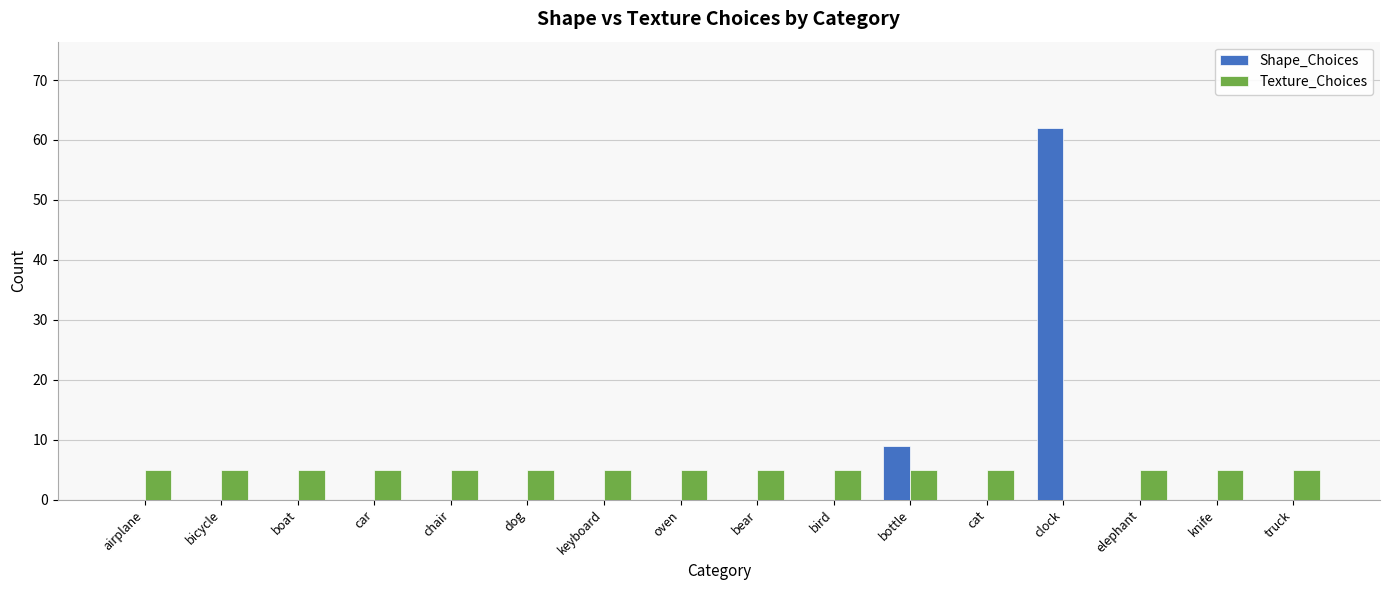

What is the maximum value shown in the chart?

62